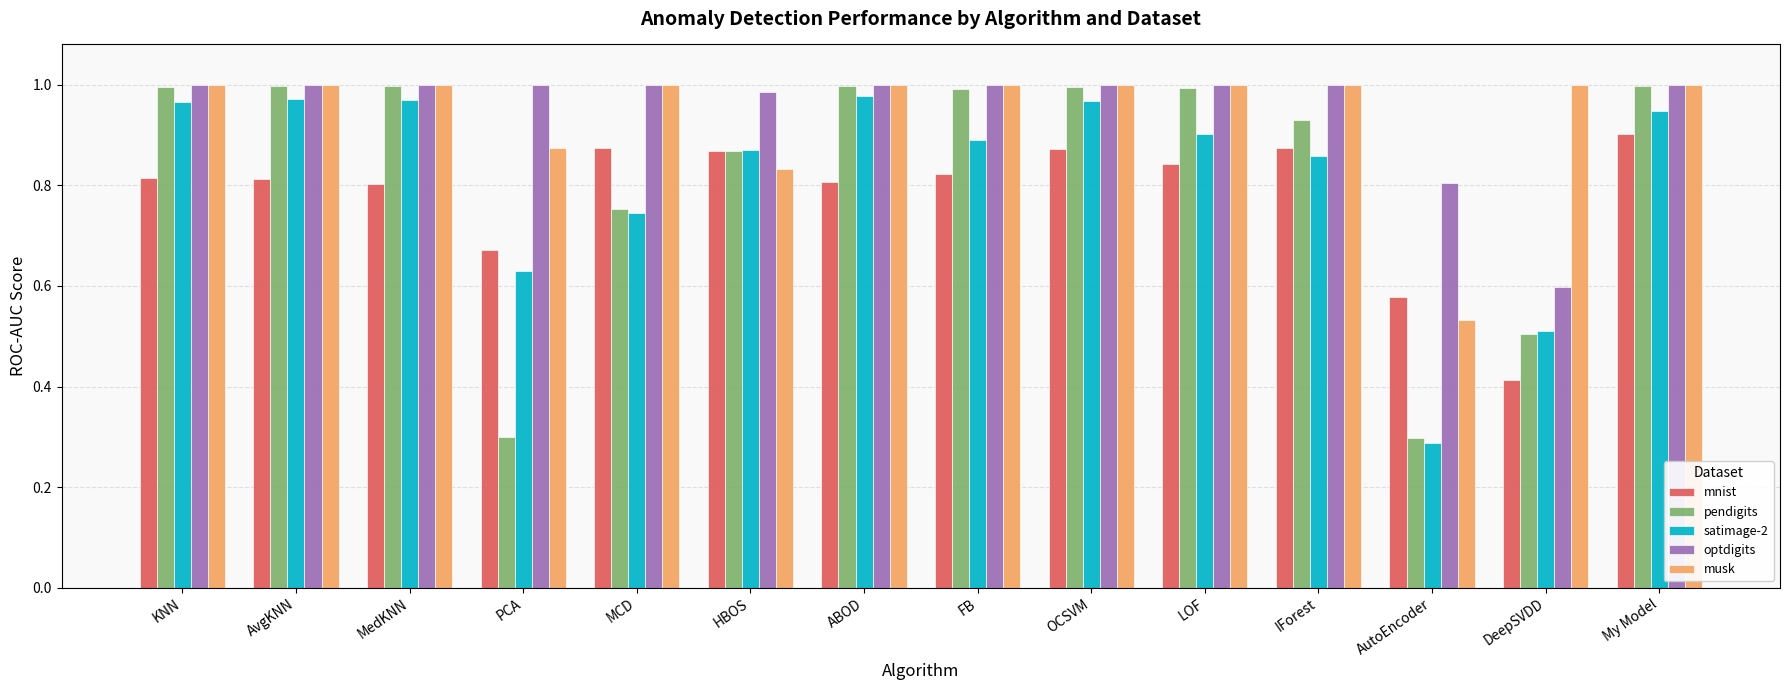

The pendigits series shows 1.7 at OCSVM. True or false?

False